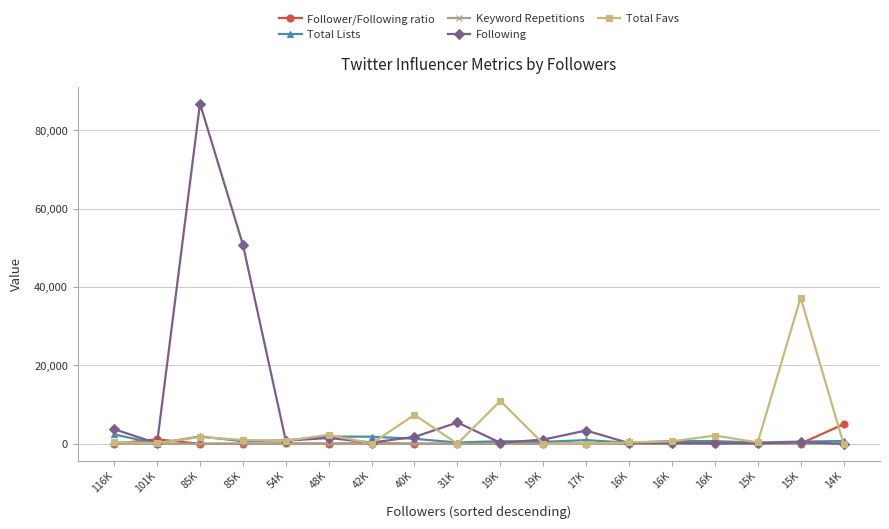

What is the spread (max minus min) of values at 42K?

1808.0